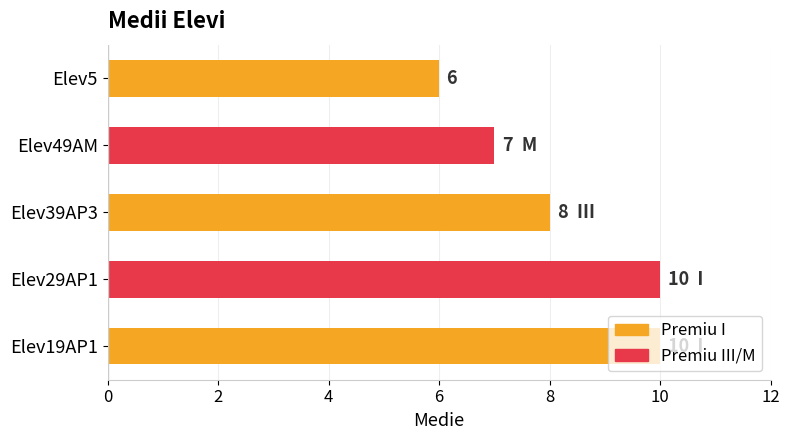

What is the approximate value at Elev5?

6